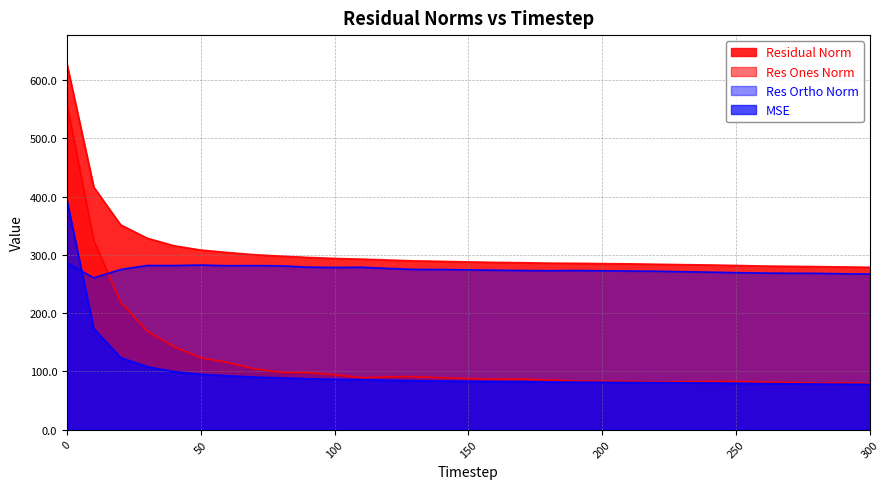

Between which two adjacent categories do res_ones_norm and res_ortho_norm first intersect?

10 and 20